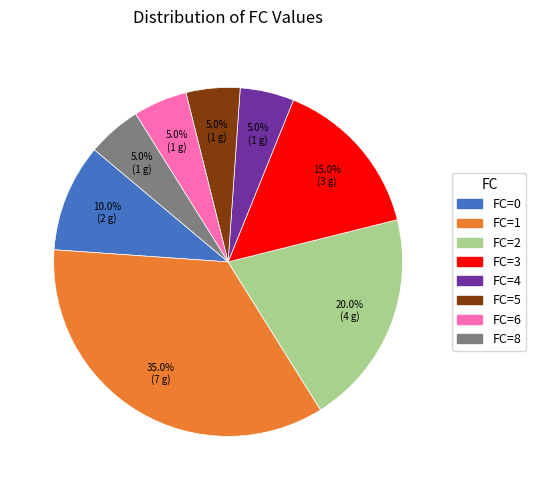

Count the number of slices in the pie.

8